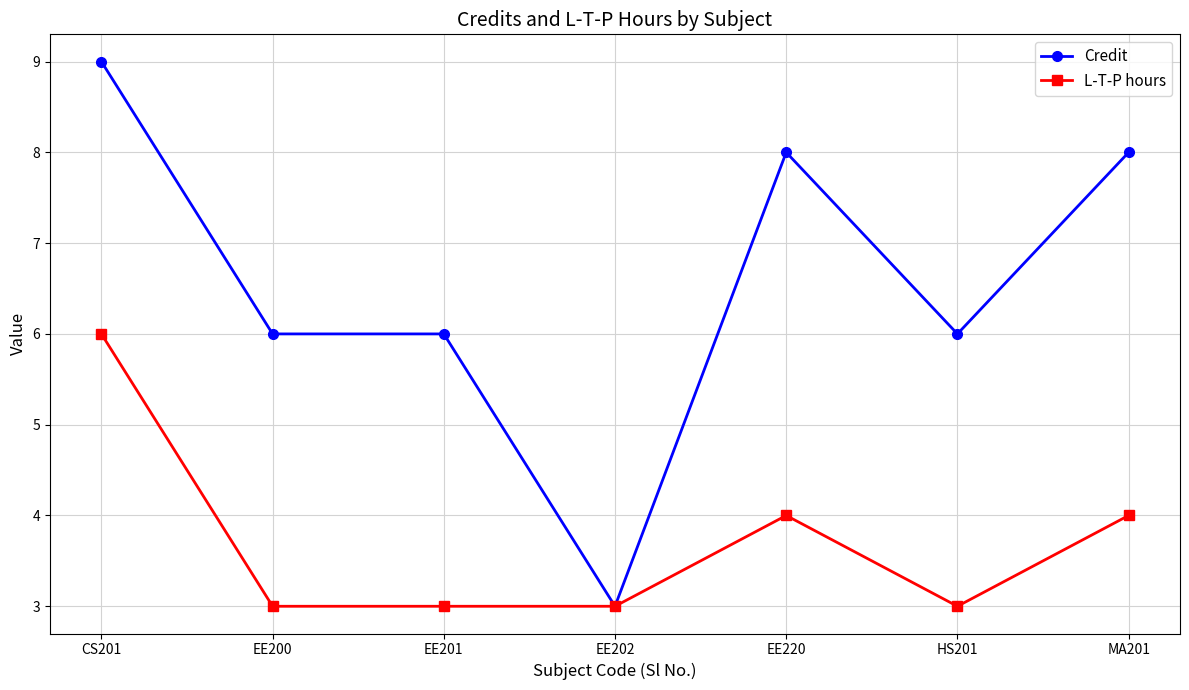

Is this an area chart (filled region under the line)?

No